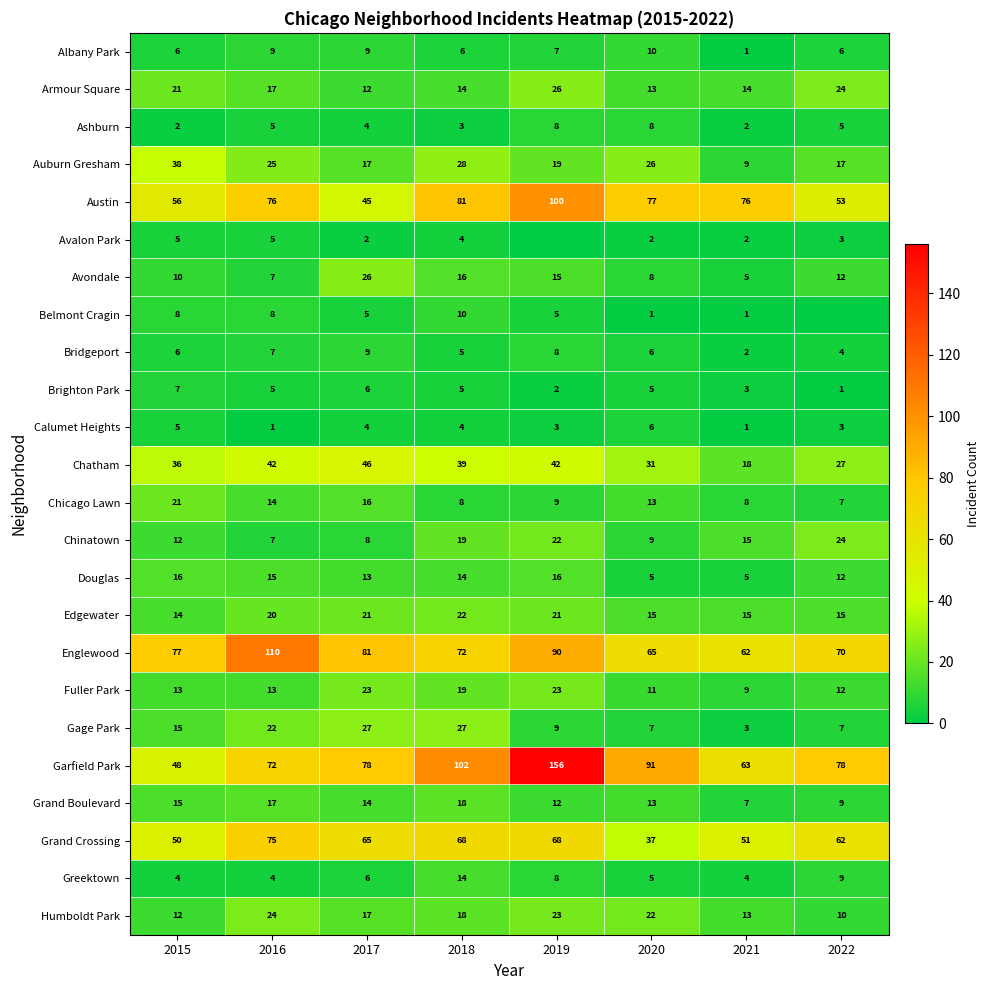

The value of Auburn Gresham at 2020 is 26. True or false?

True